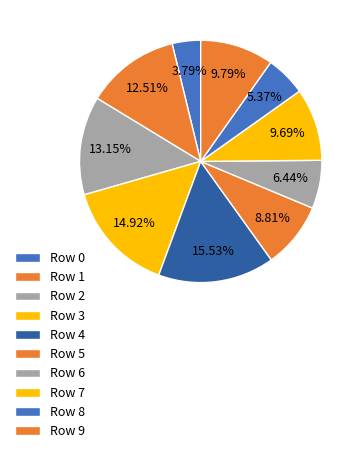

What is the smallest slice in the pie chart?

Row 0